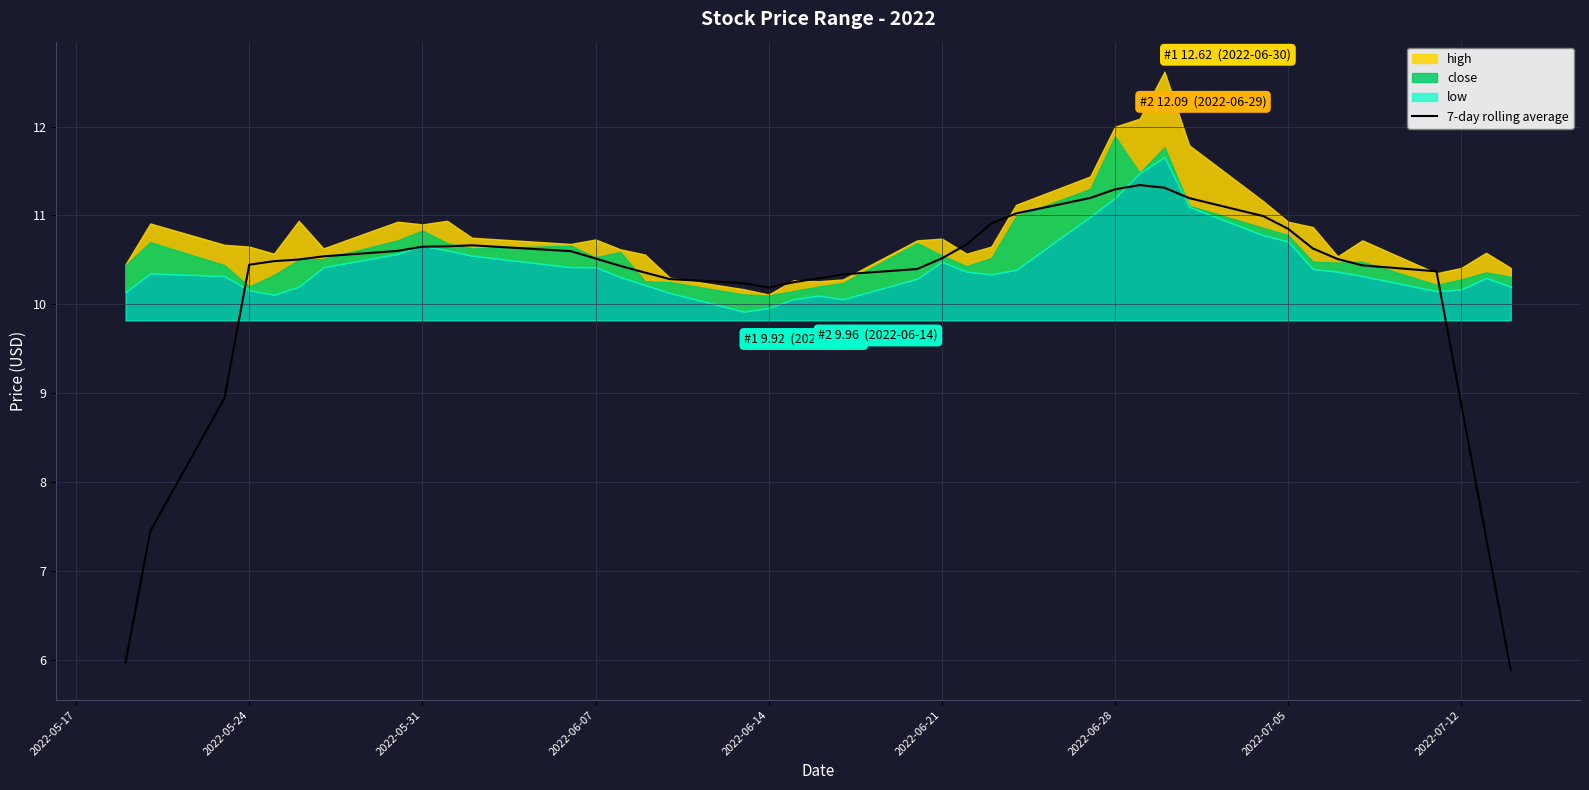

Where does the 7-day rolling average series first go above 10?

2022-05-24